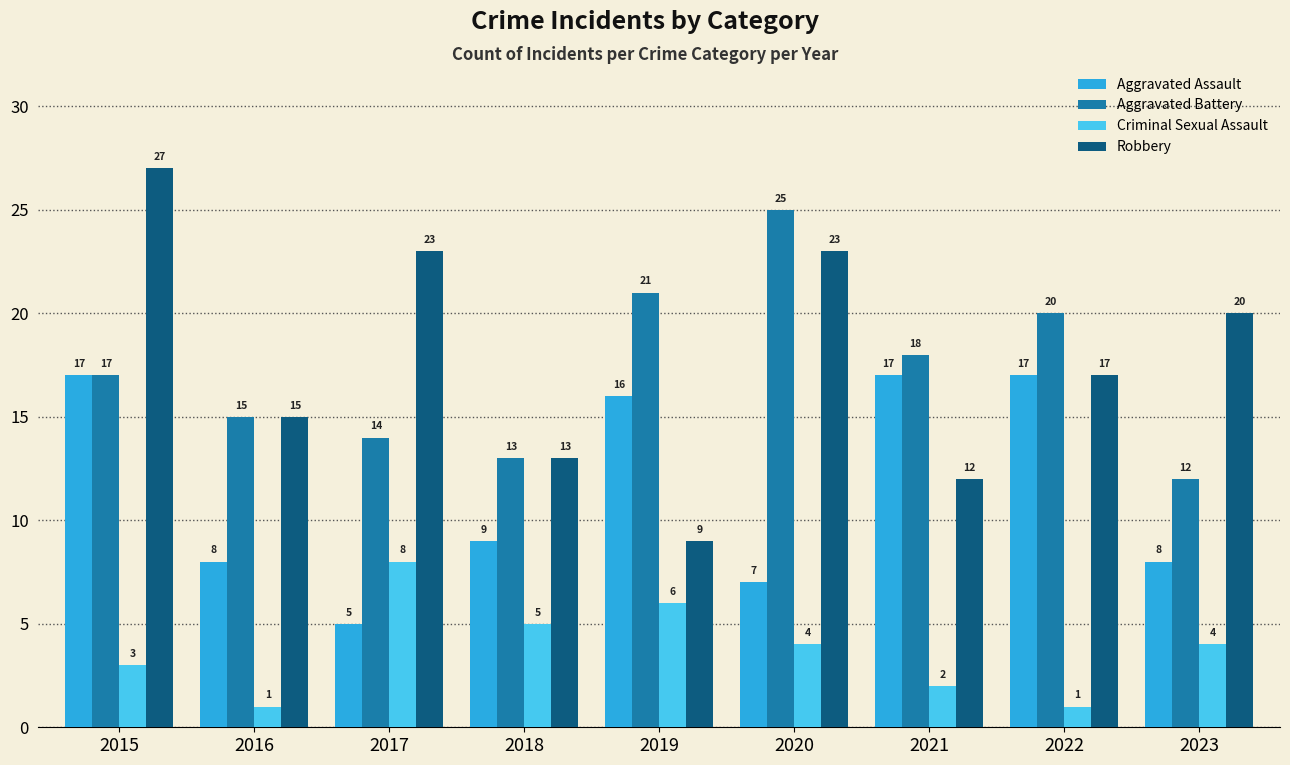

The Aggravated Battery series shows 17 at 2015. True or false?

True